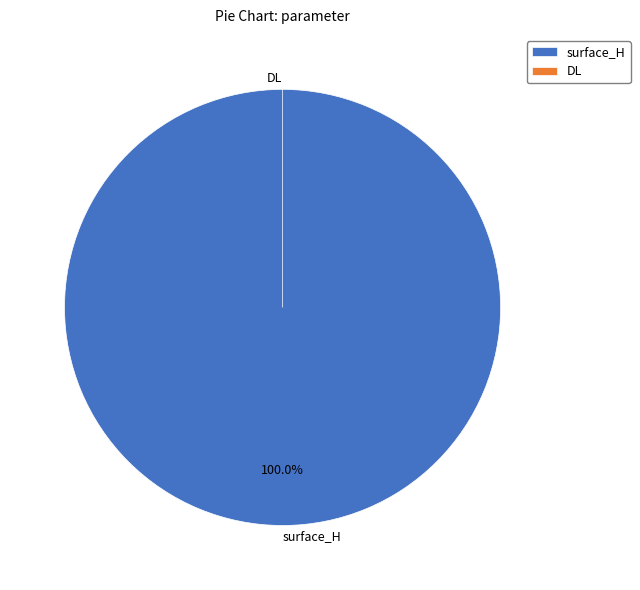

Does any single category account for the majority?

Yes